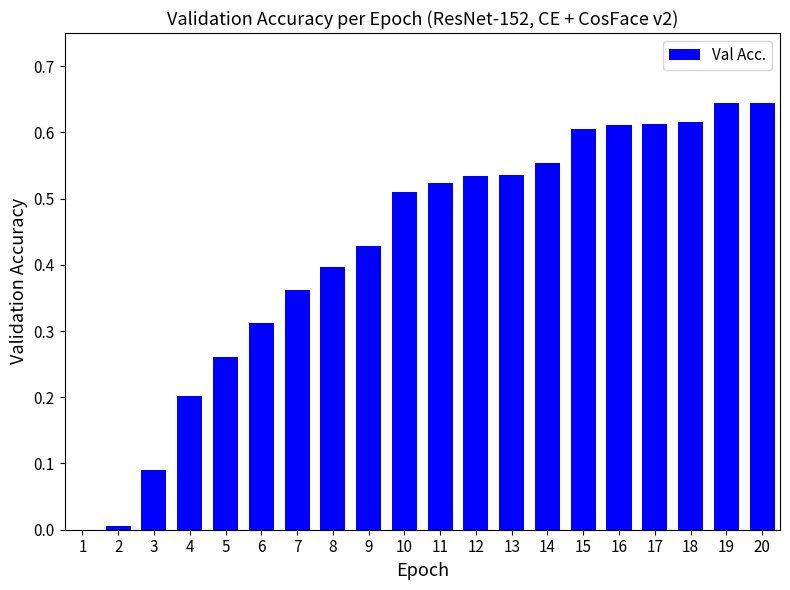

Is it true that the value at 20 is 0.6?

True